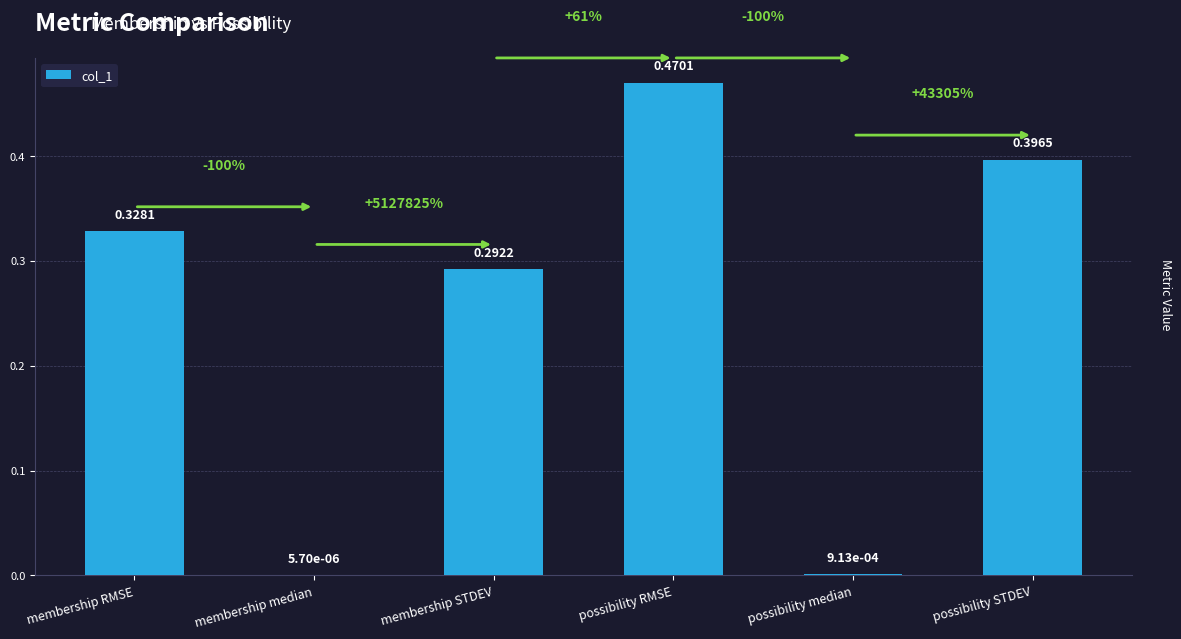

Which category has the highest value across all series?

possibility RMSE